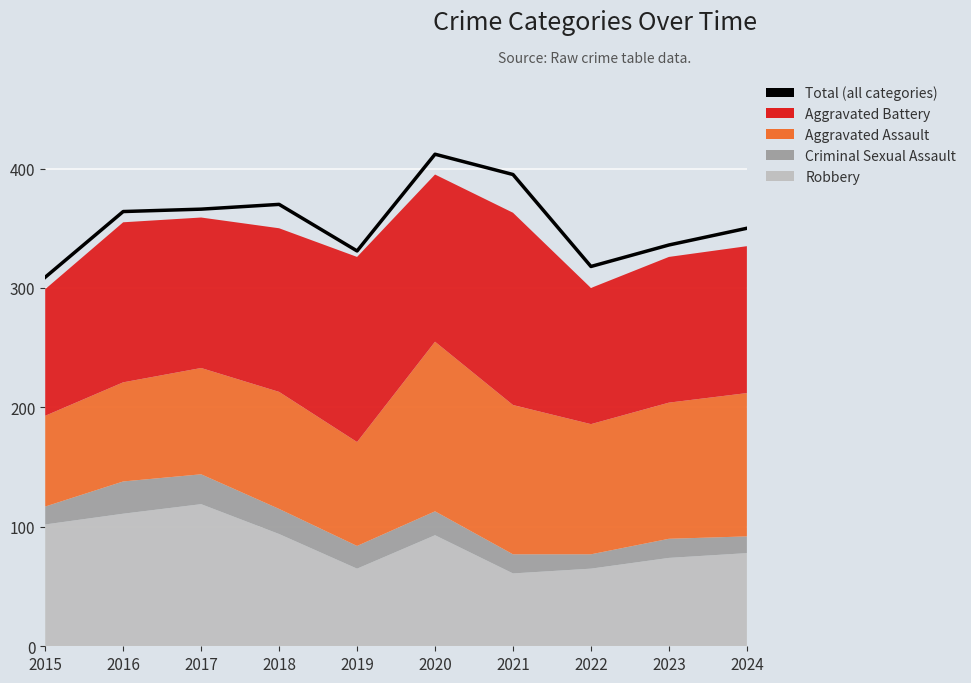

Rank the categories by value from lowest to highest.

2015, 2022, 2019, 2023, 2024, 2016, 2017, 2018, 2021, 2020